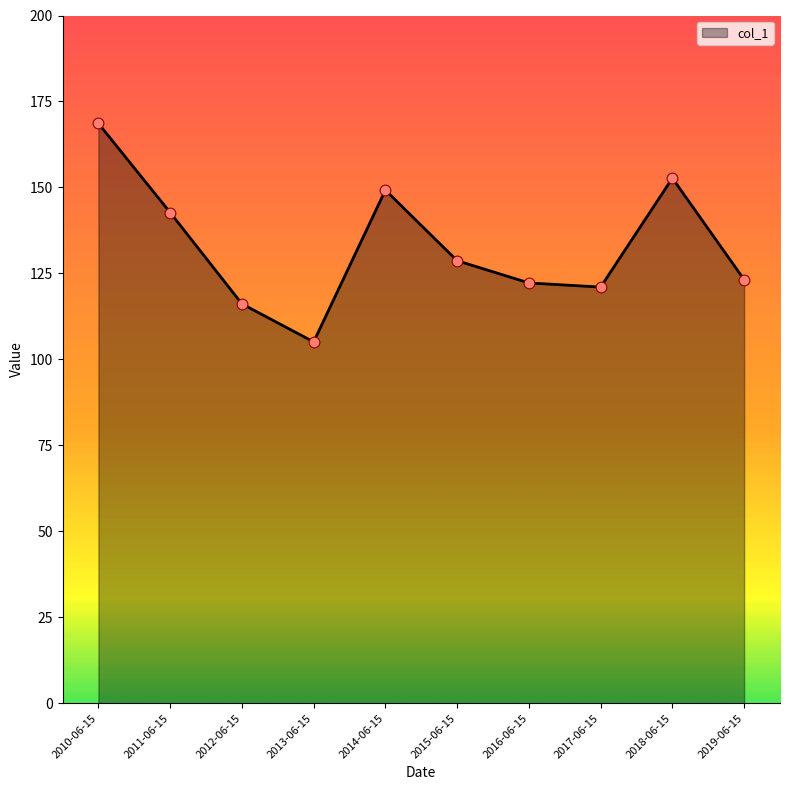

Which has a higher value, 2019-06-15 or 2018-06-15?

2018-06-15